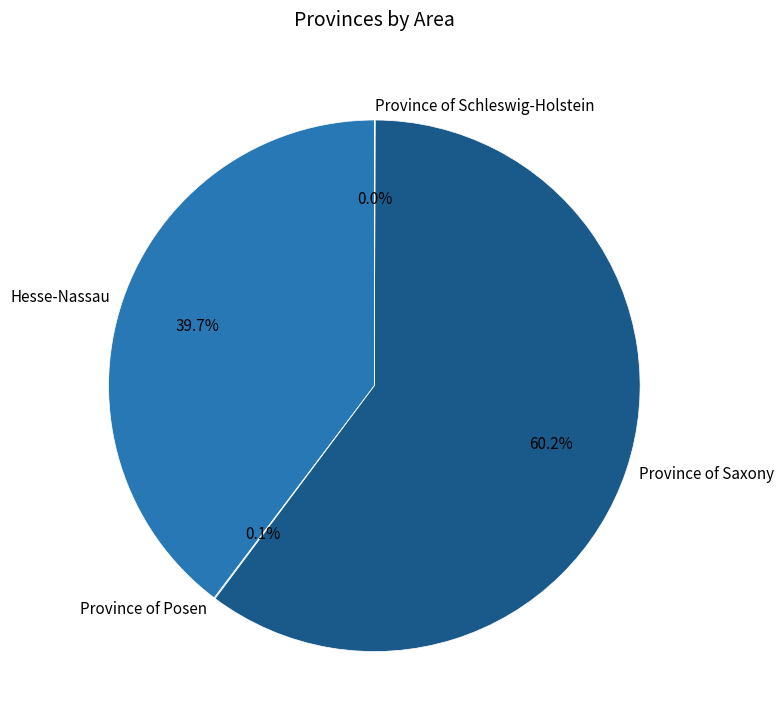

Which slice represents more than half of the pie?

Province of Saxony